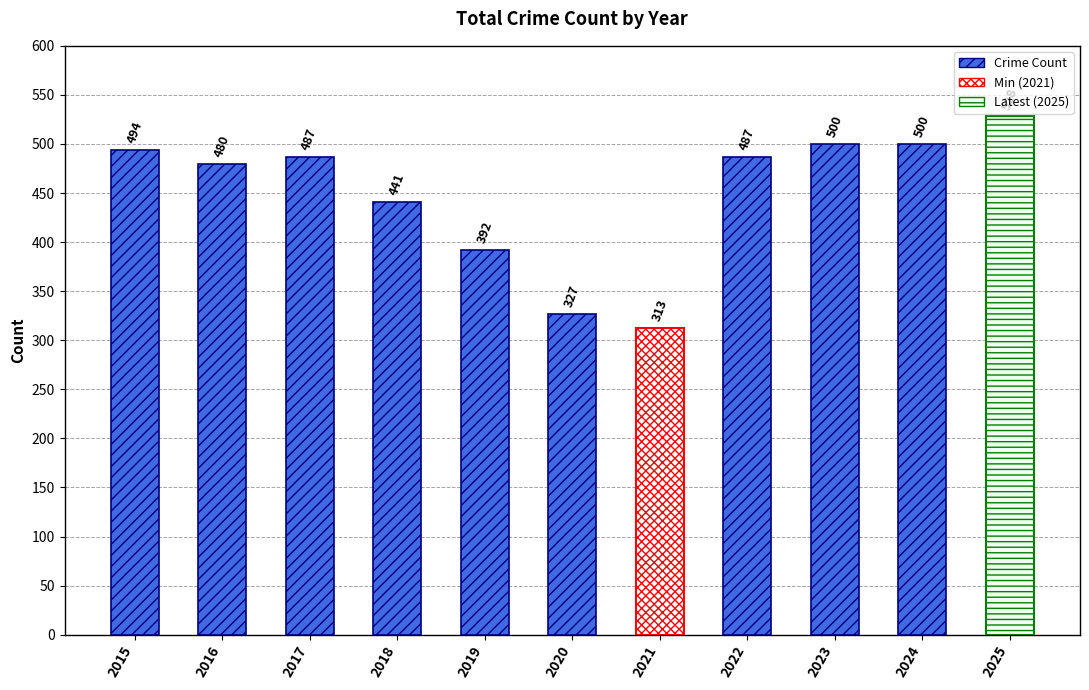

Reading left to right, extract all data points from this chart.

494	480	487	441	392	327	313	487	500	500	528